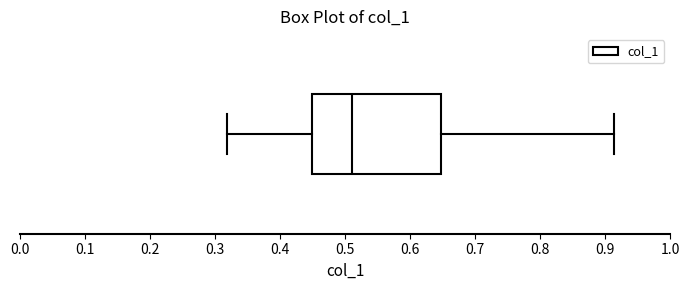

Transcribe this box plot: give where the median line is, the range the box spans, and where the two whiskers end, as read against the x-axis. The values are not printed on the chart, so give them approximately, as read against the axis.

median 0.51, box 0.45 to 0.65, whiskers 0.32 to 0.91